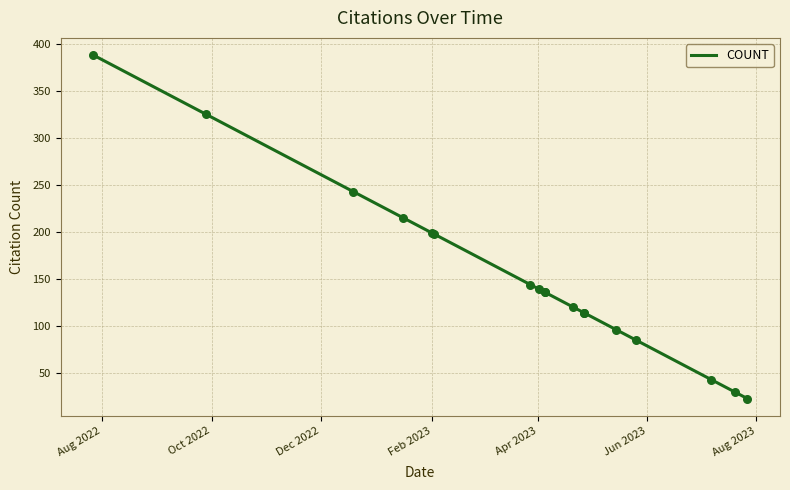

Approximately how many times larger is the value at 2023-04-21 compared to 2023-04-27?

1.1